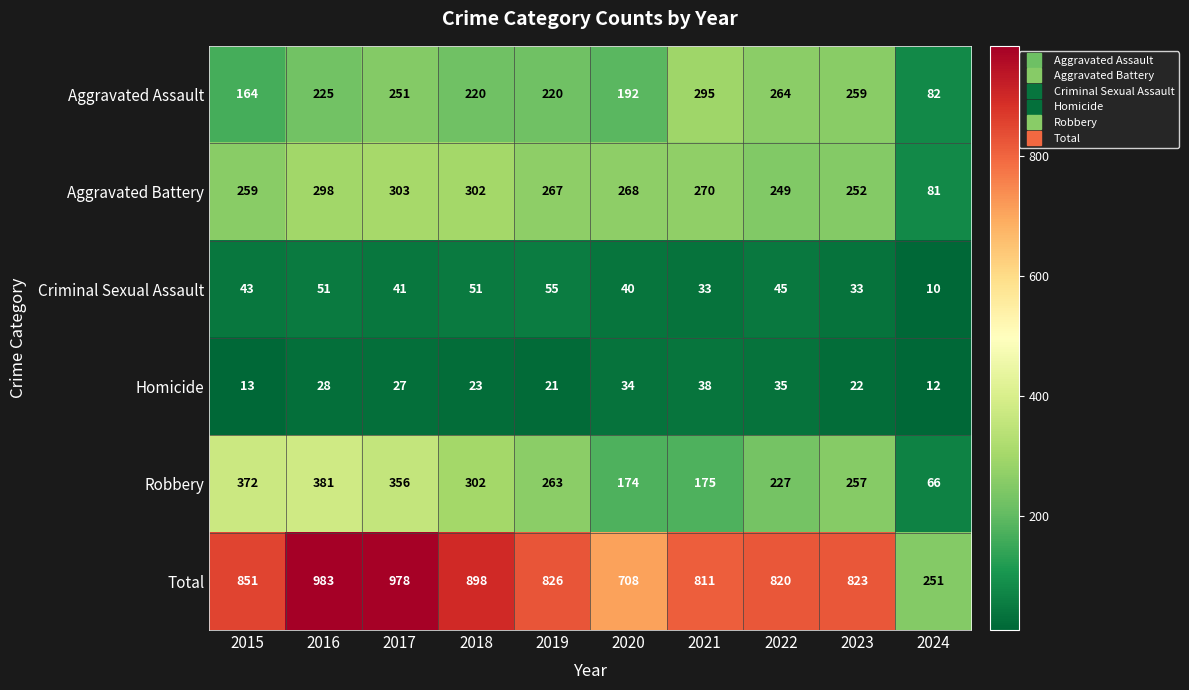

What is the difference between the Criminal Sexual Assault values at 2022 and 2021?

12